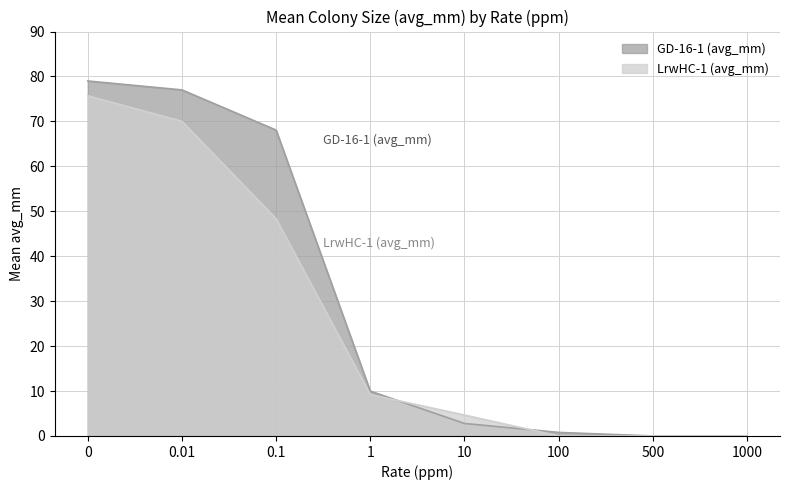

The value of LrwHC-1 (avg_mm) at 0 is 75.7. True or false?

True